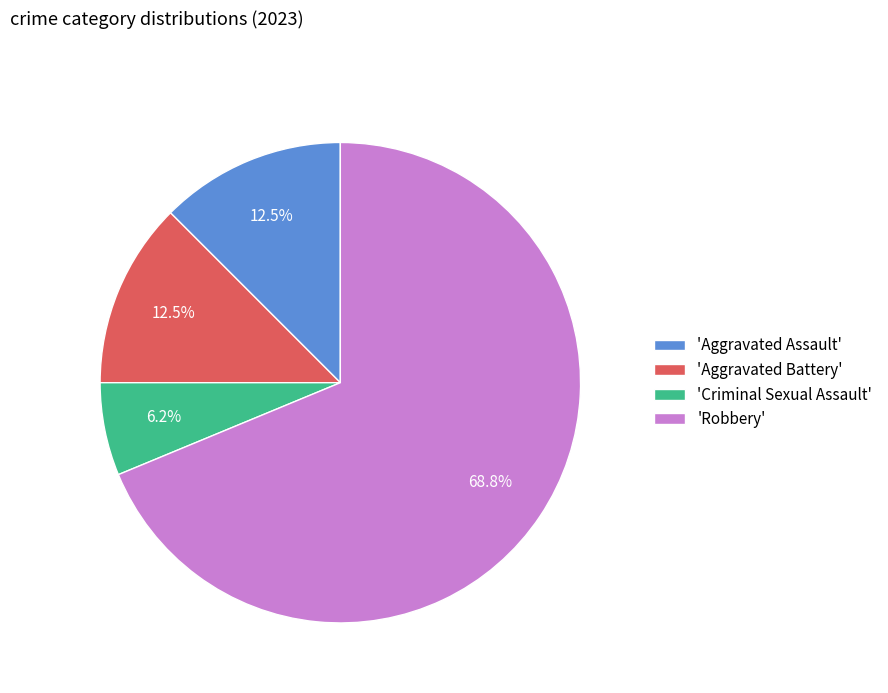

How much of the chart is everything except 'Aggravated Battery'?

87.5%